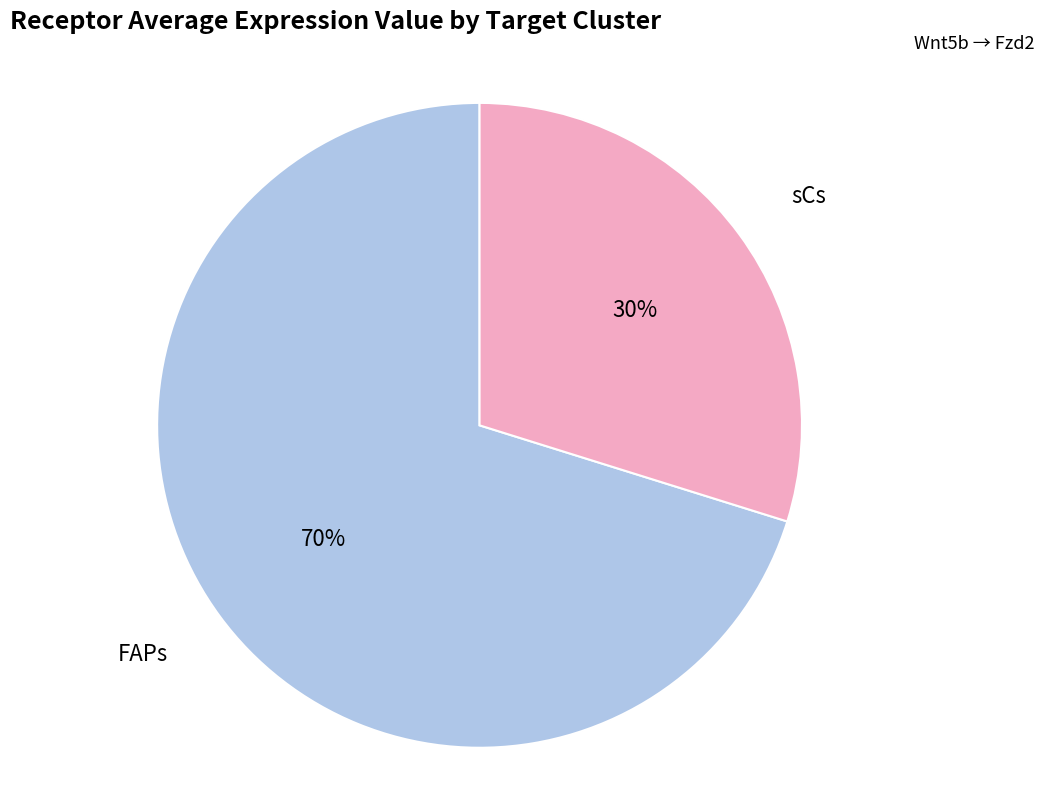

True or false: sCs accounts for 43% of the total.

False